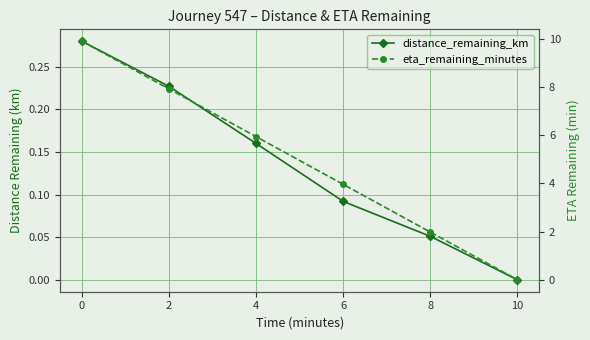

The eta_remaining_minutes series shows 12.9 at 2. True or false?

False